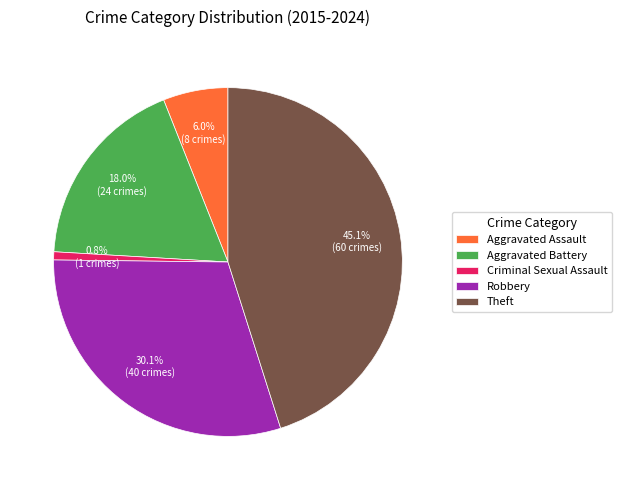

How much of the chart is everything except Robbery?

69.9%